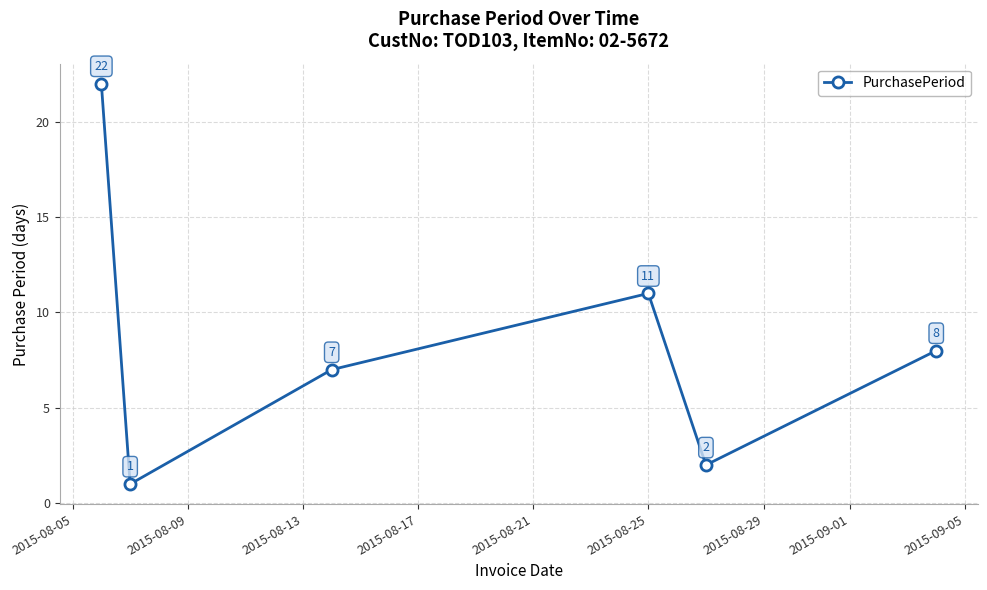

How many points are higher than both their immediate neighbors (excluding endpoints)?

1